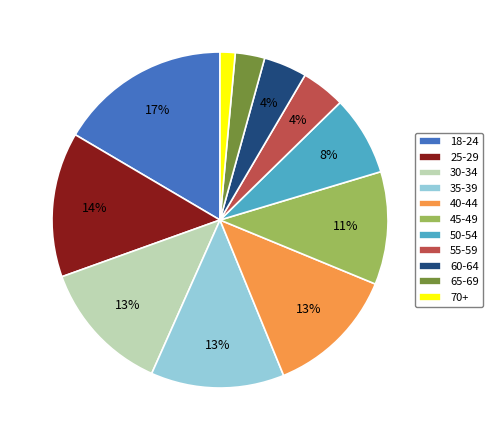

What percentage is the 30-34 slice, to the nearest percent?

13%